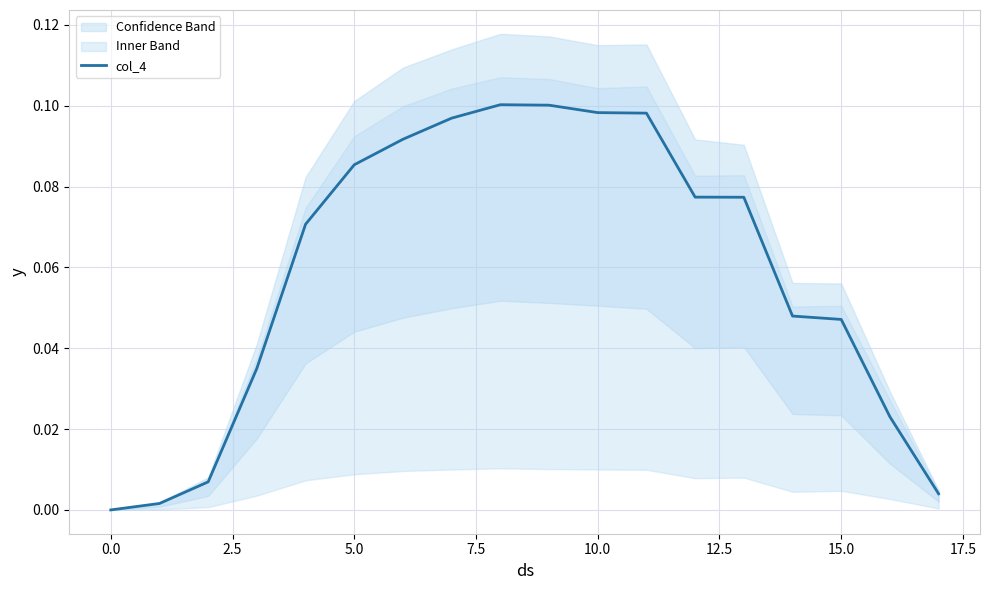

How many categories are shown in the chart?

18